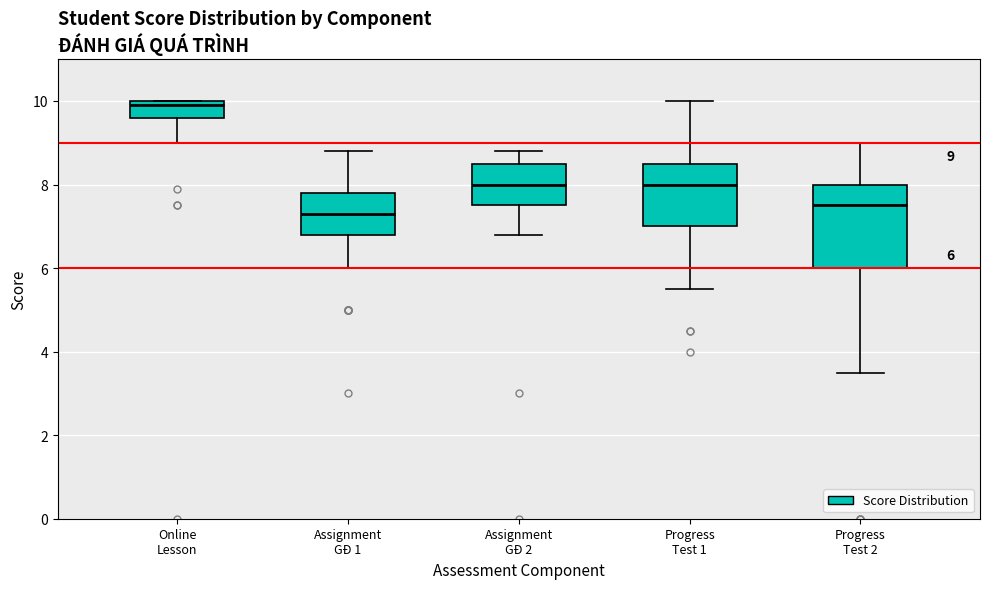

Which box is the tallest, from its lower edge to its upper edge?

Progress Test 2